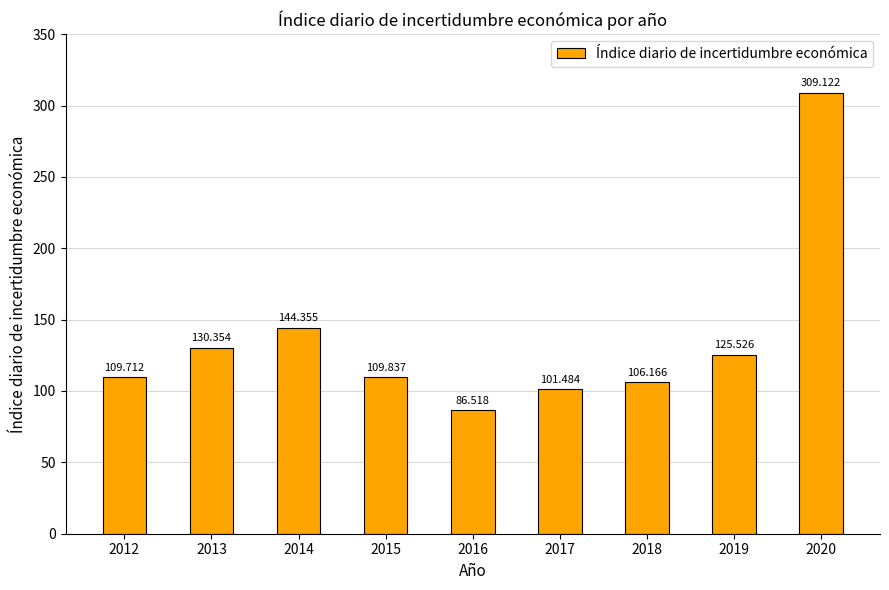

Which has a higher value, 2012 or 2015?

2015